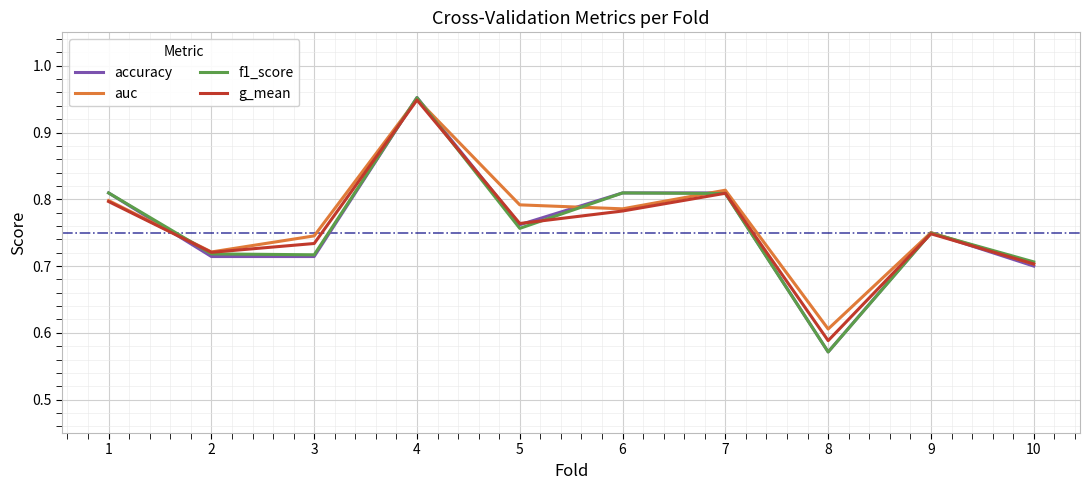

Which series changed the most between 5 and 7?

f1_score